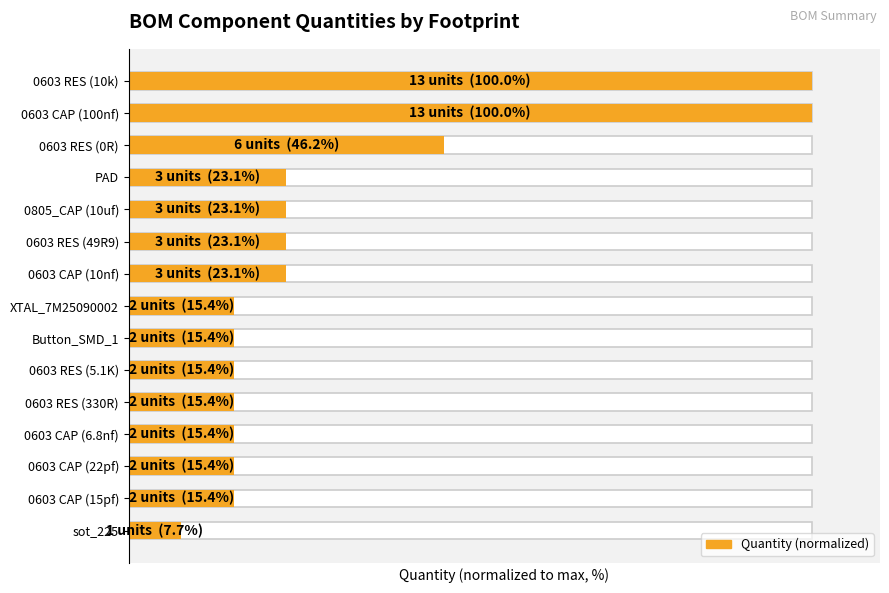

What is the difference between the maximum and minimum values?

92.3